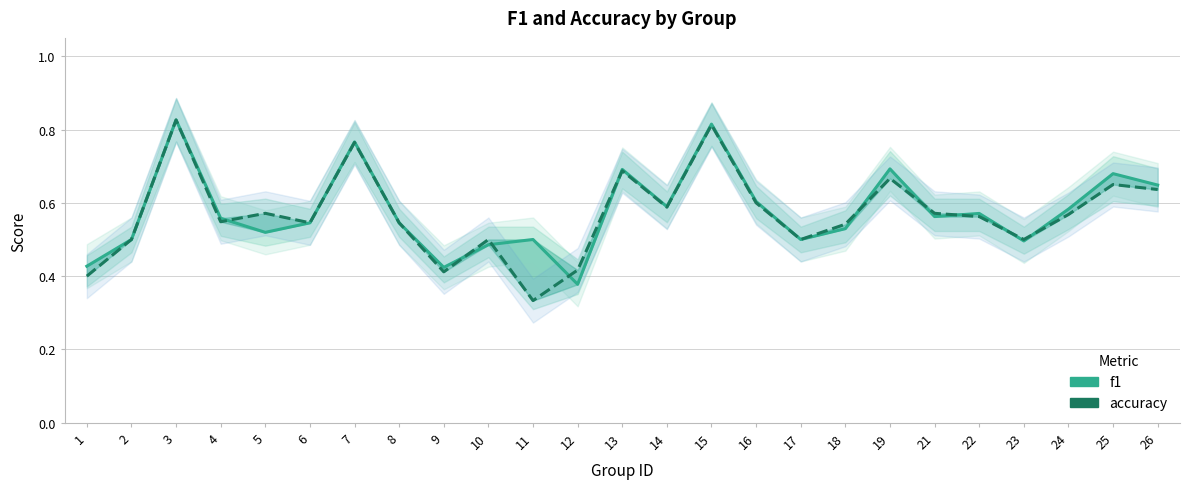

What is the total value across all series at 10?

1.0